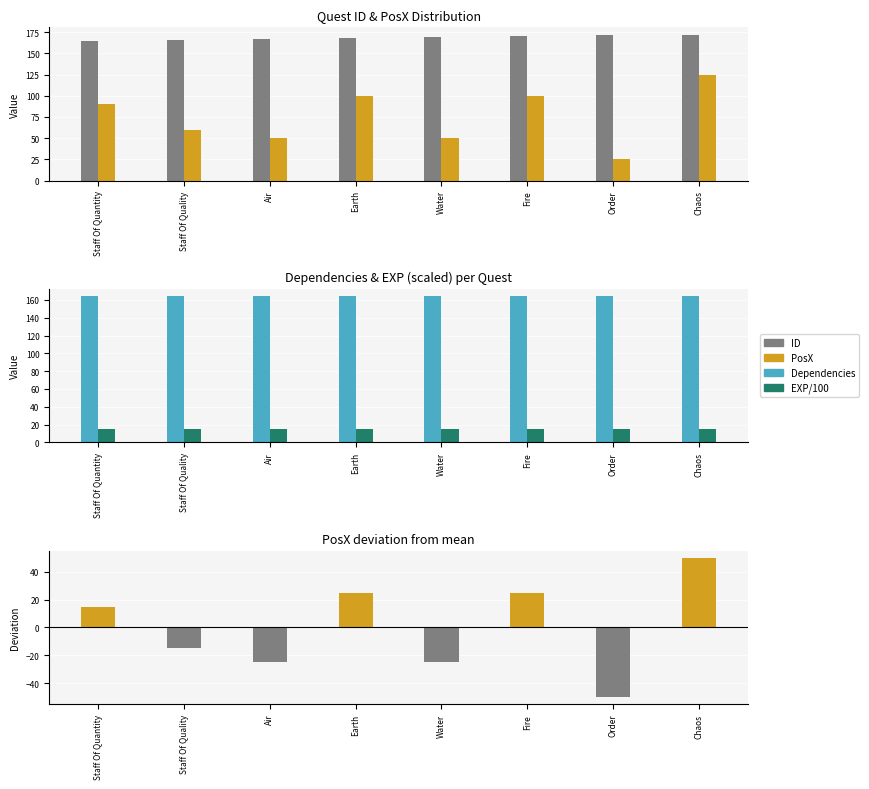

The EXP/100 series shows 15 at Staff Of Quality. True or false?

True